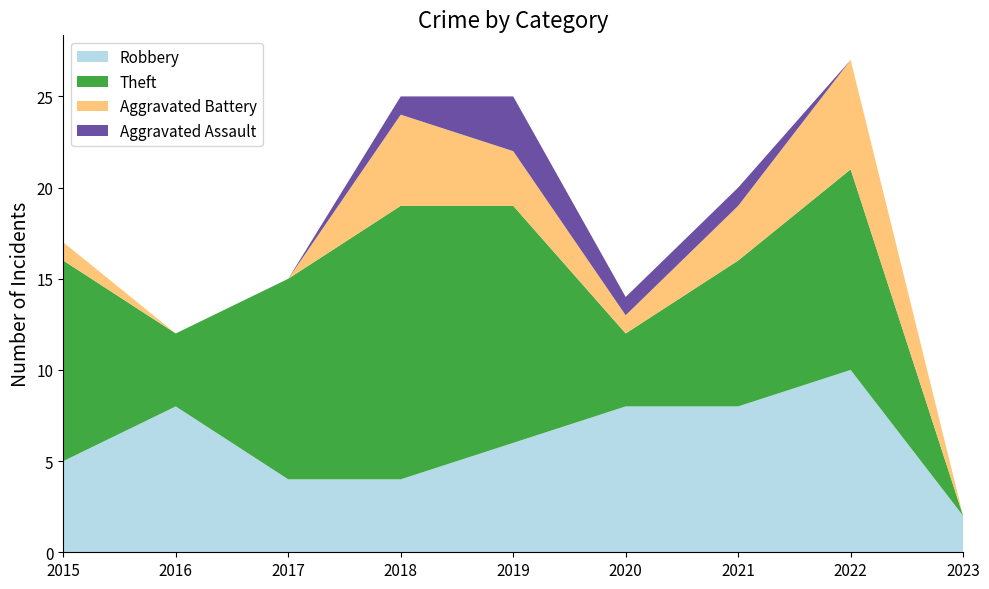

Reading left to right, extract all data points from this chart.

Robbery: 2015=5	2016=8	2017=4	2018=4	2019=6	2020=8	2021=8	2022=10	2023=2
Theft: 2015=11	2016=4	2017=11	2018=15	2019=13	2020=4	2021=8	2022=11	2023=0
Aggravated Battery: 2015=1	2016=0	2017=0	2018=5	2019=3	2020=1	2021=3	2022=6	2023=0
Aggravated Assault: 2015=0	2016=0	2017=0	2018=1	2019=3	2020=1	2021=1	2022=0	2023=0